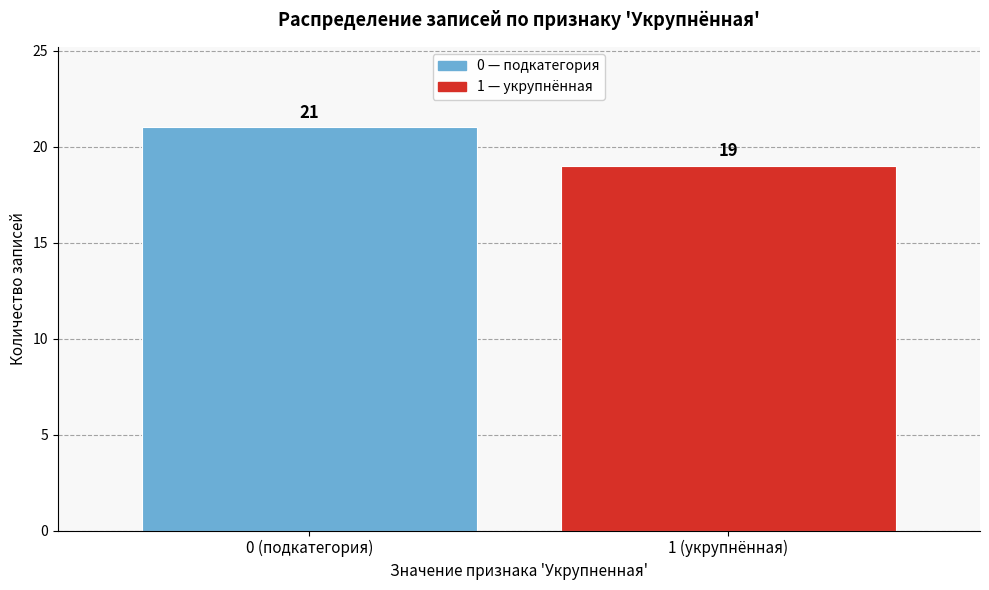

Reading left to right, list all the values displayed in this chart.

0 (подкатегория)=21	1 (укрупнённая)=19